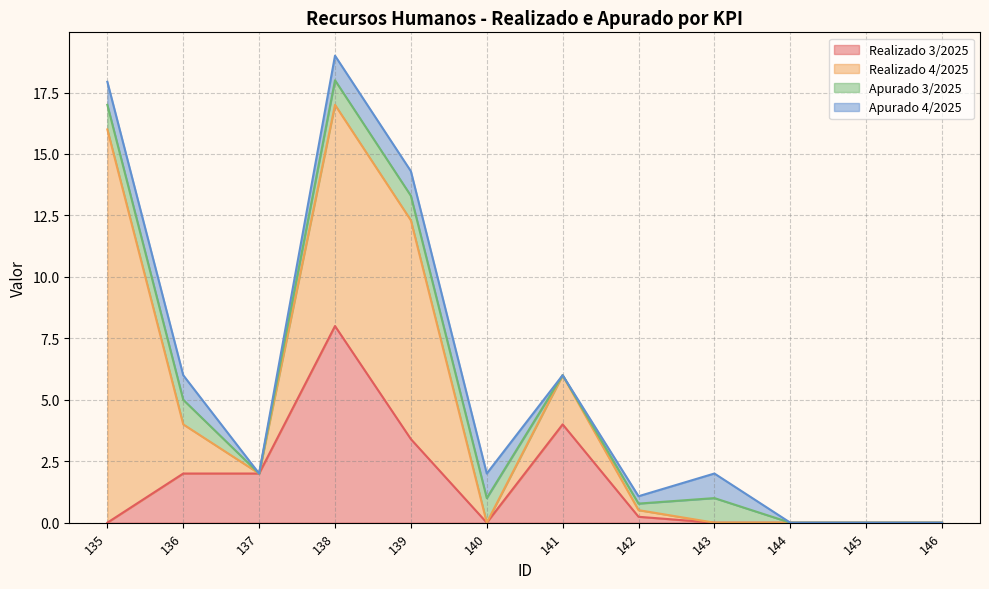

The value of Apurado 4/2025 at 142 is 0.2. True or false?

False